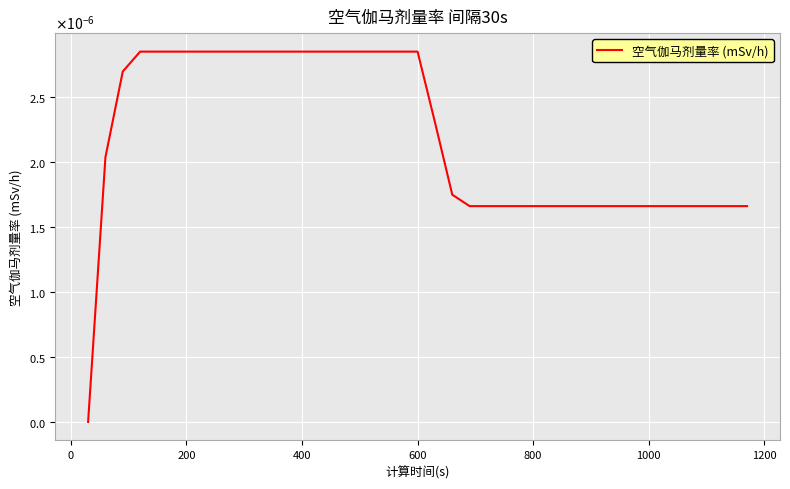

Is this an area chart (filled region under the line)?

No